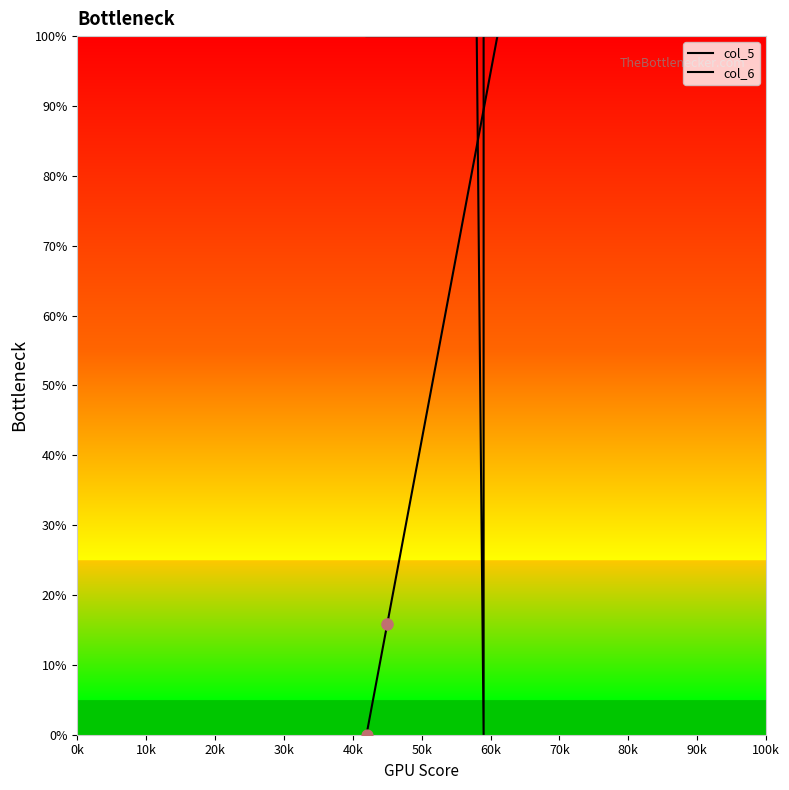

Which series reaches the minimum Y coordinate?

col_5